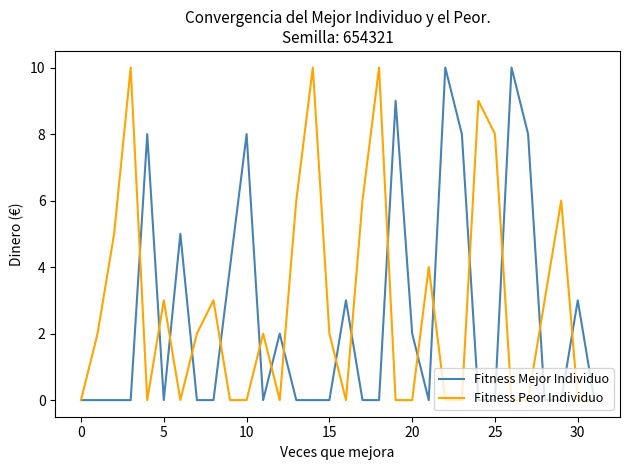

What is the maximum value for Fitness Mejor Individuo?

10